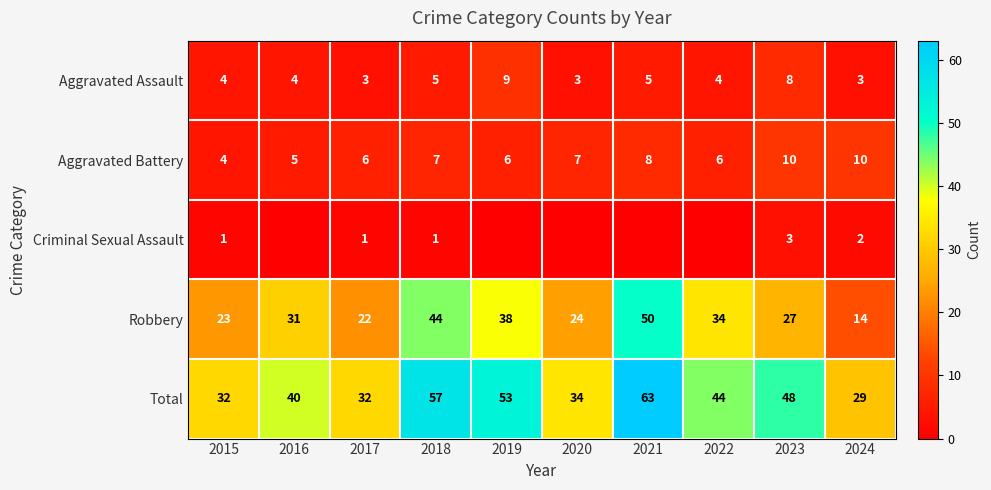

At which label does Aggravated Assault reach its peak?

2019